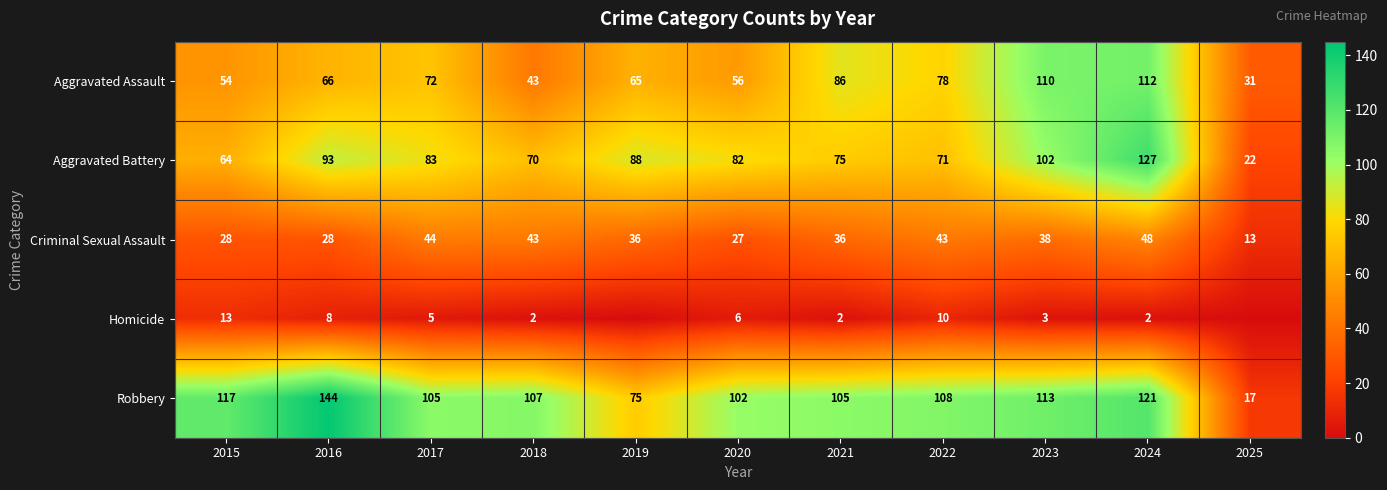

True or false: Homicide has a value of 8 at 2016.

True